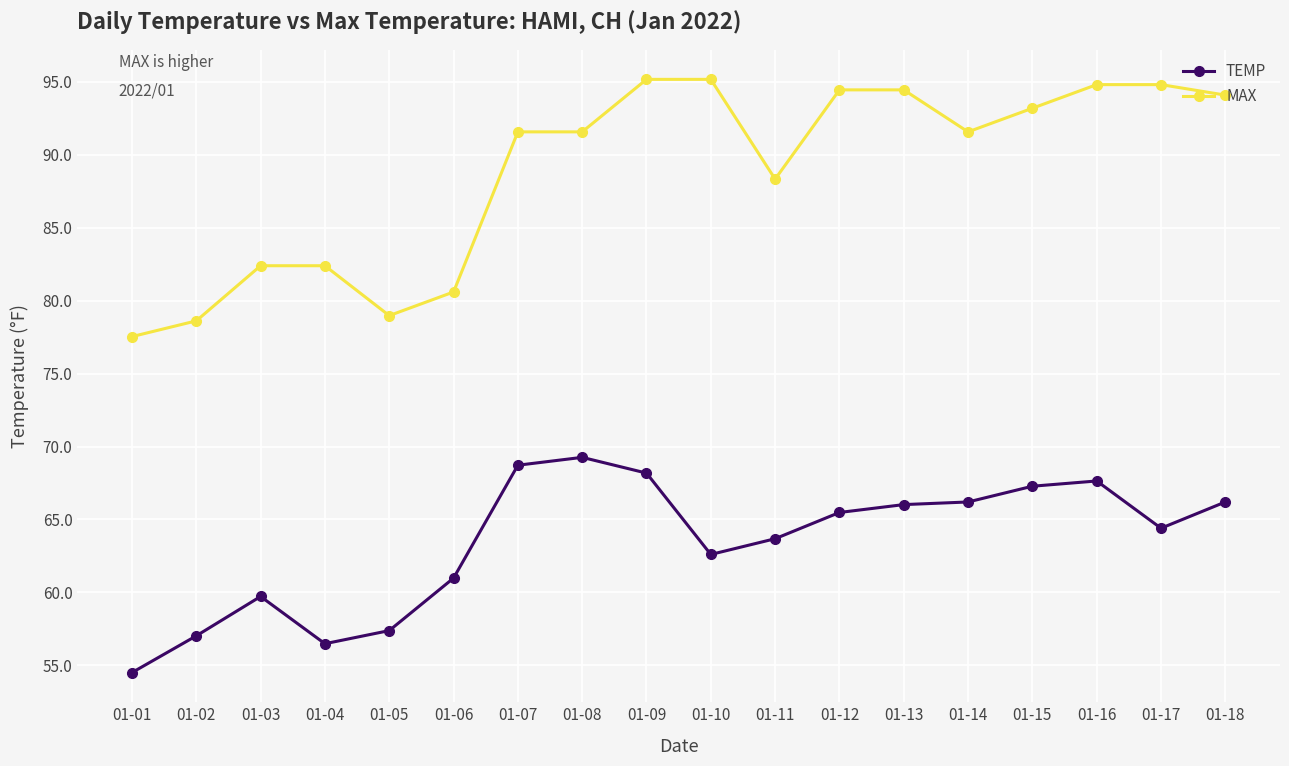

What is the sum of the TEMP values at 01-14 and 01-07?

134.9